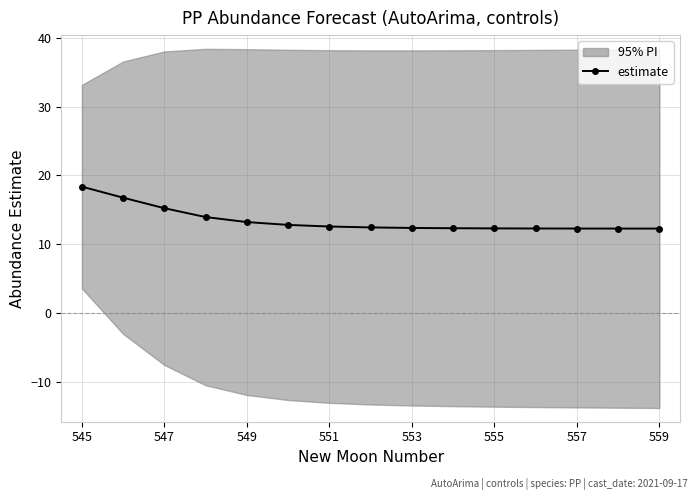

How many lines are shown in the chart?

1